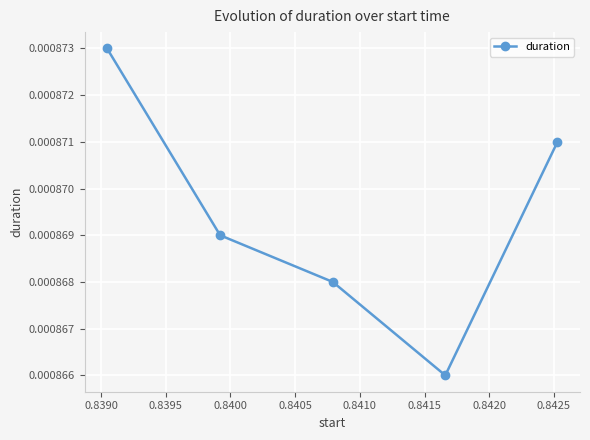

How many values are between 0 and 1?

5